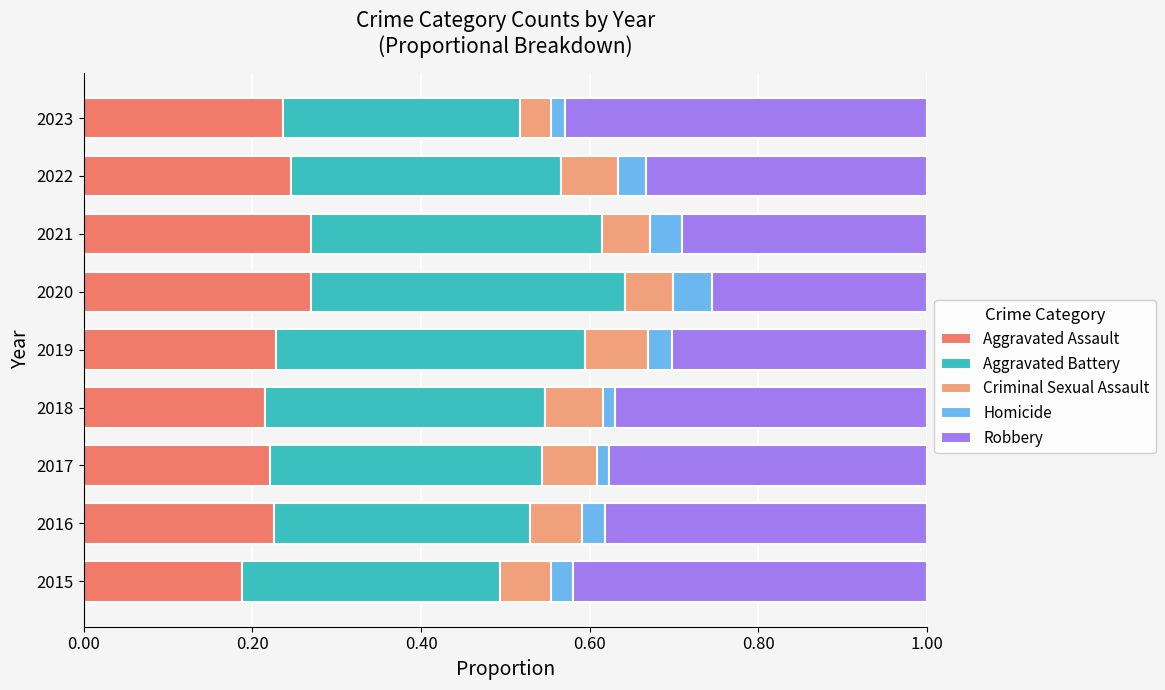

Which category has the lowest value in the Aggravated Assault series?

2015